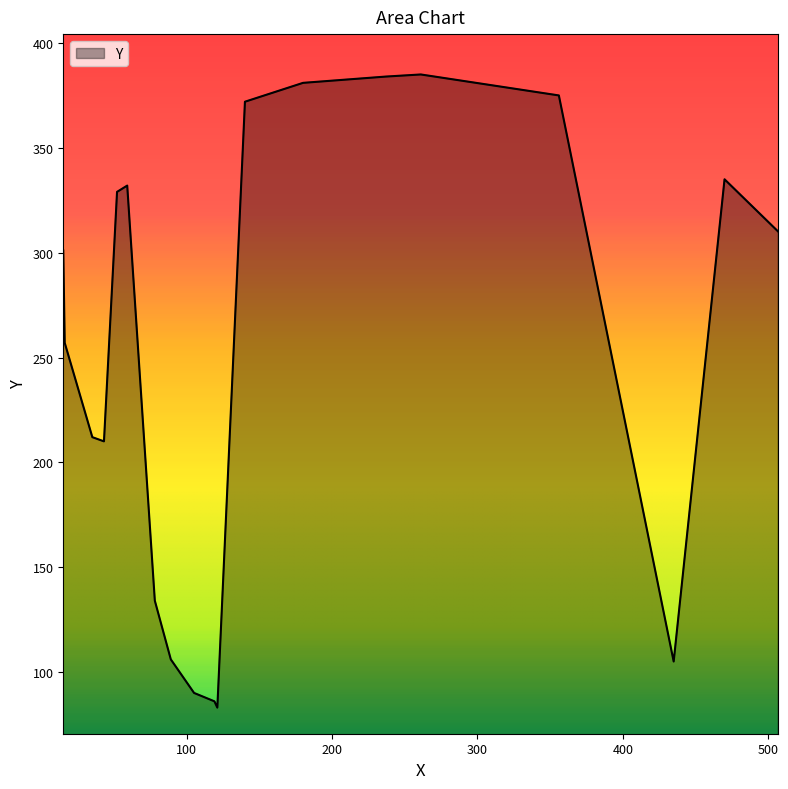

What is the greatest value displayed?

385